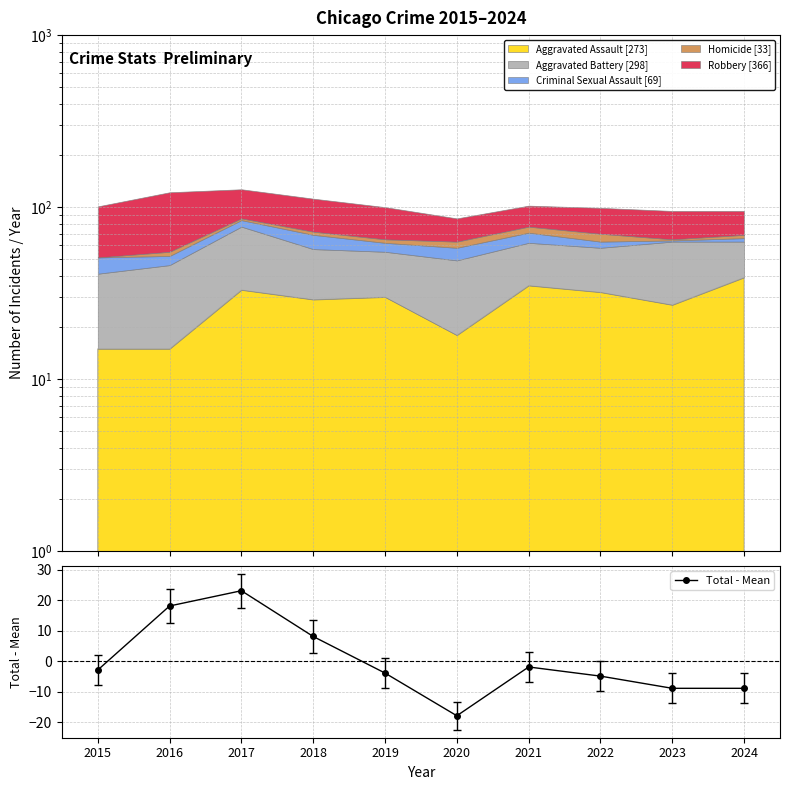

Rank the categories by value from lowest to highest.

2020, 2023, 2024, 2022, 2019, 2015, 2021, 2018, 2016, 2017